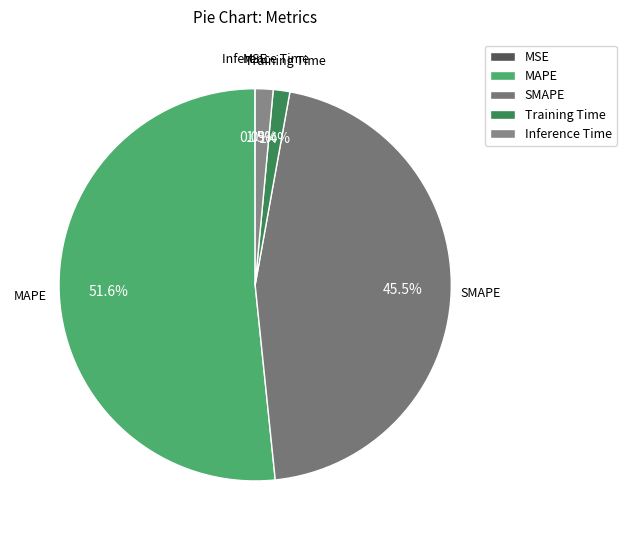

Between SMAPE and Inference Time, which is larger?

SMAPE